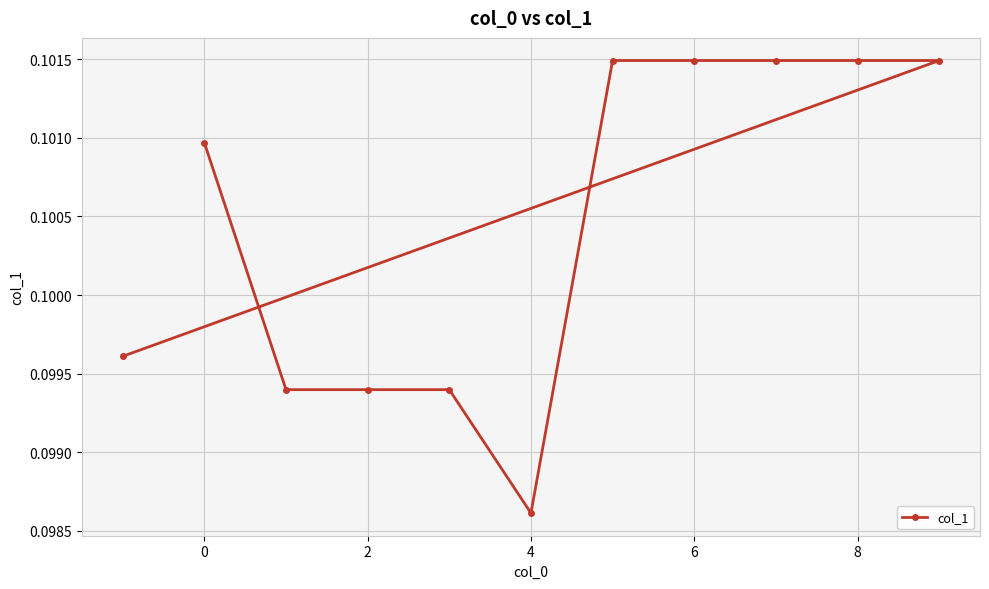

At which category does the chart reach its minimum across all series?

4